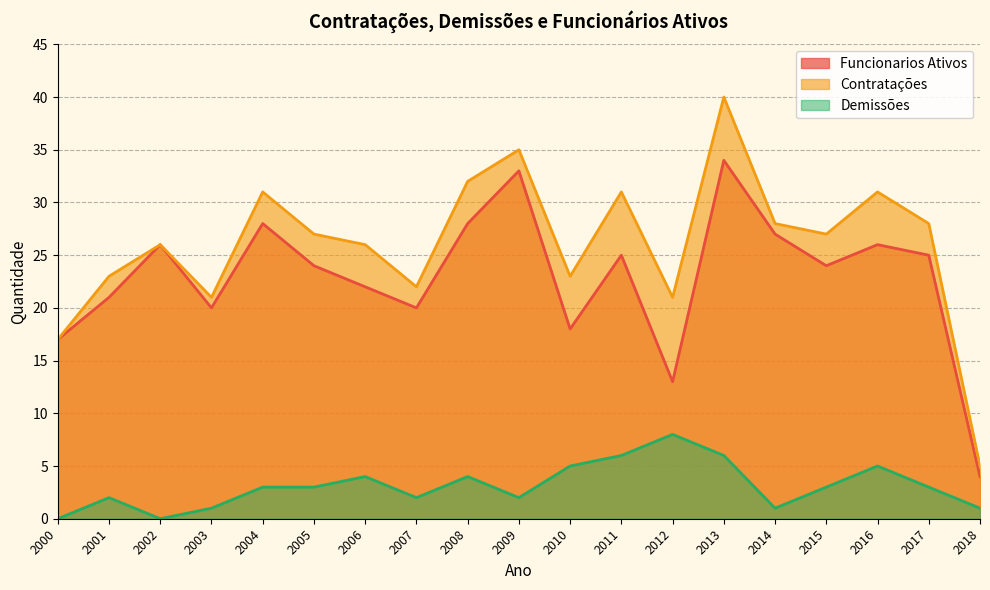

At which category is the sum across all series the highest?

2013